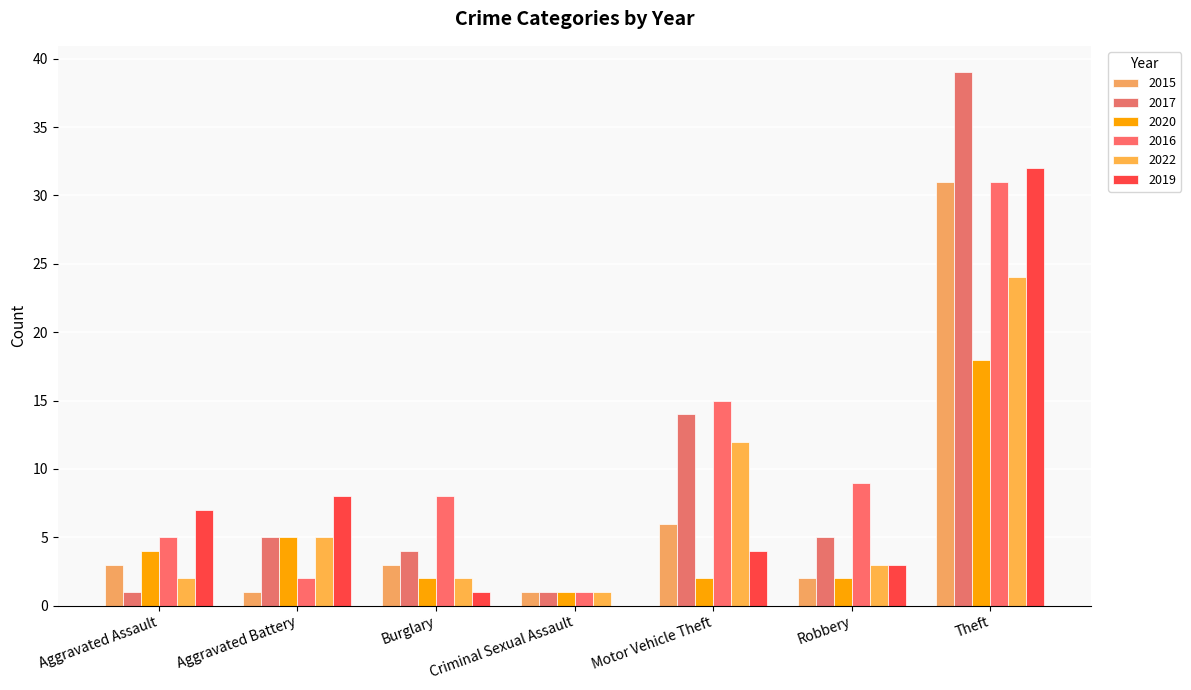

Reading left to right, what are all the values shown in this chart?

2015: 3	1	3	1	6	2	31
2017: 1	5	4	1	14	5	39
2020: 4	5	2	1	2	2	18
2016: 5	2	8	1	15	9	31
2022: 2	5	2	1	12	3	24
2019: 7	8	1	0	4	3	32